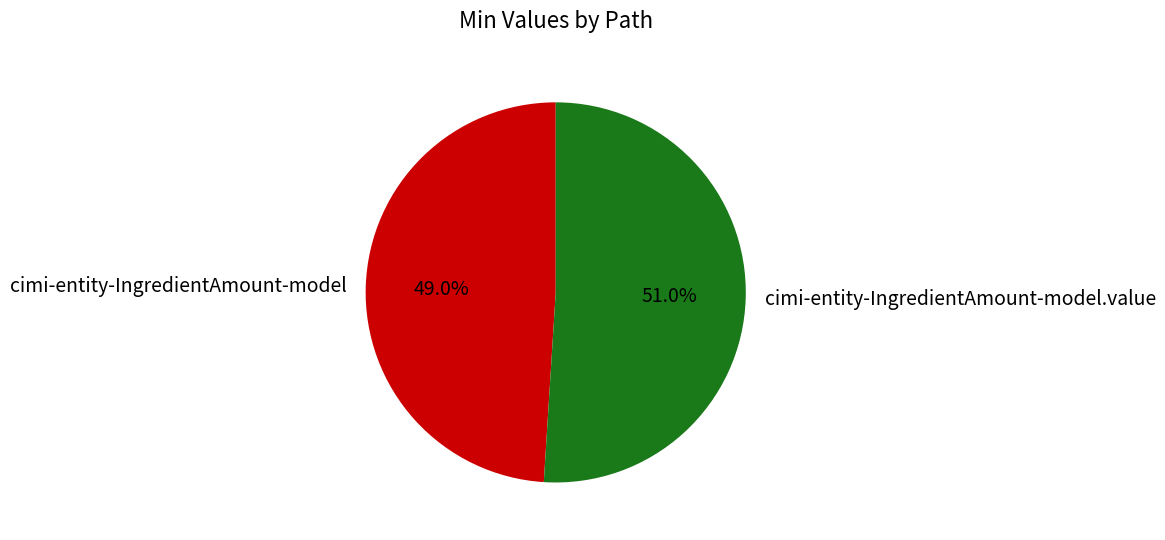

To the nearest percent, what is the difference between the largest and smallest slice percentages?

2%